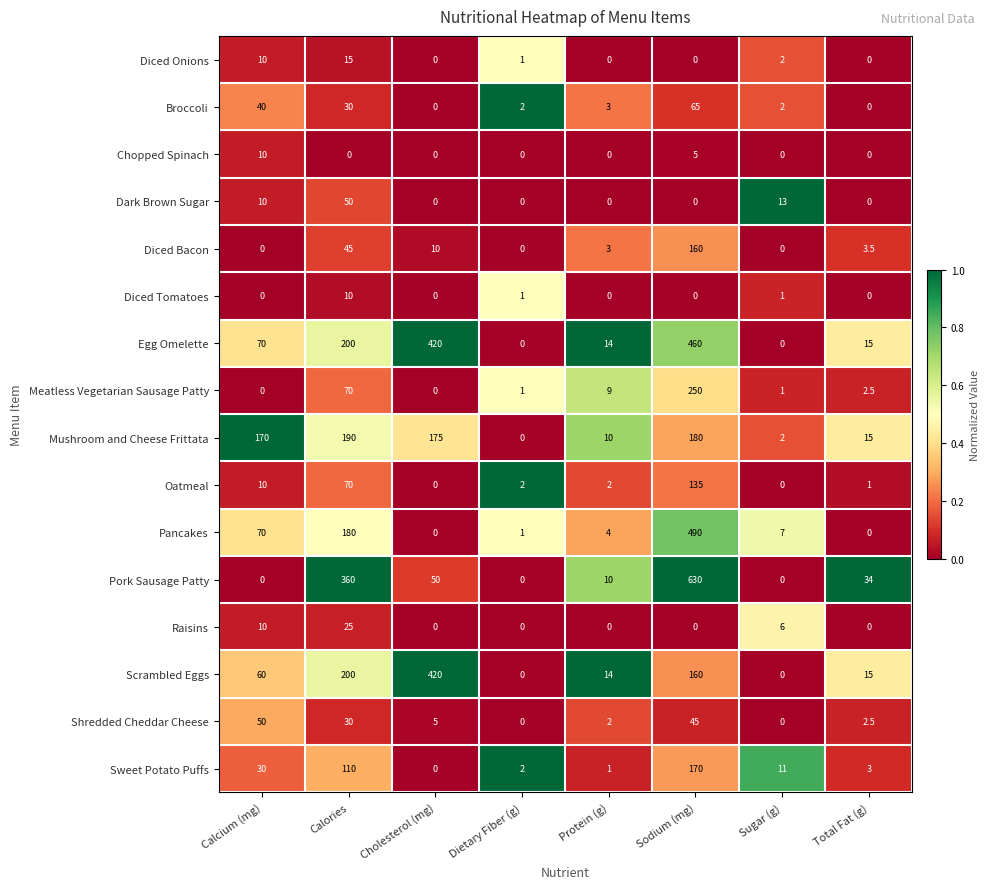

Is it true that Egg Omelette equals 70.0 at Calcium (mg)?

True